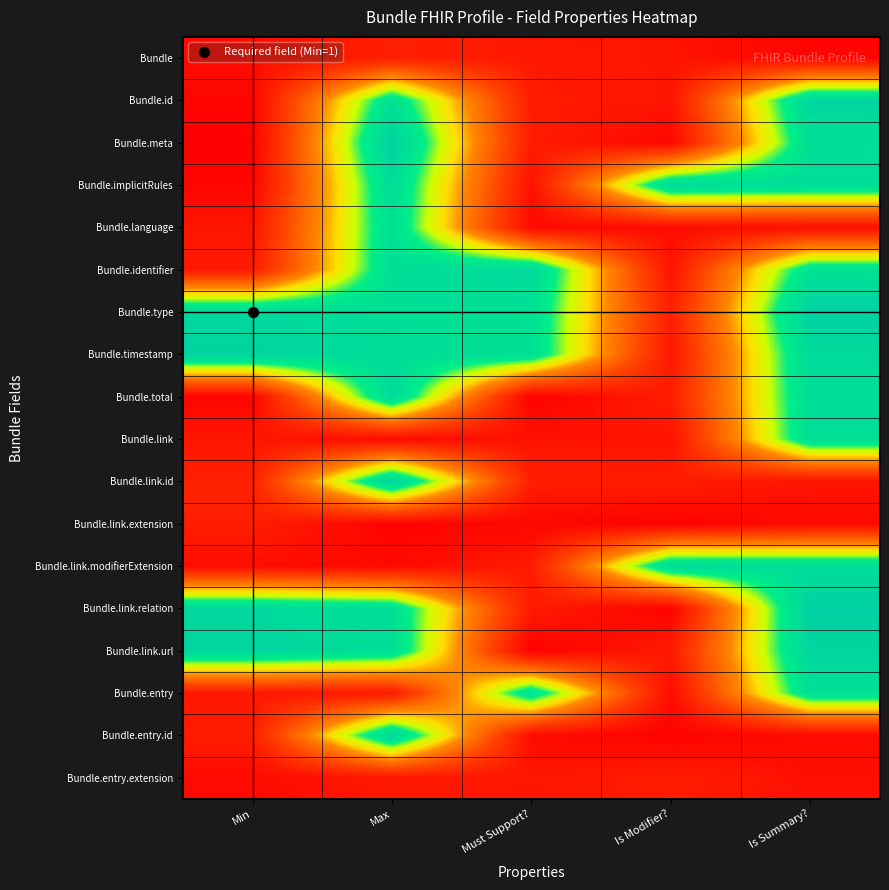

How many data points does each series have?

5